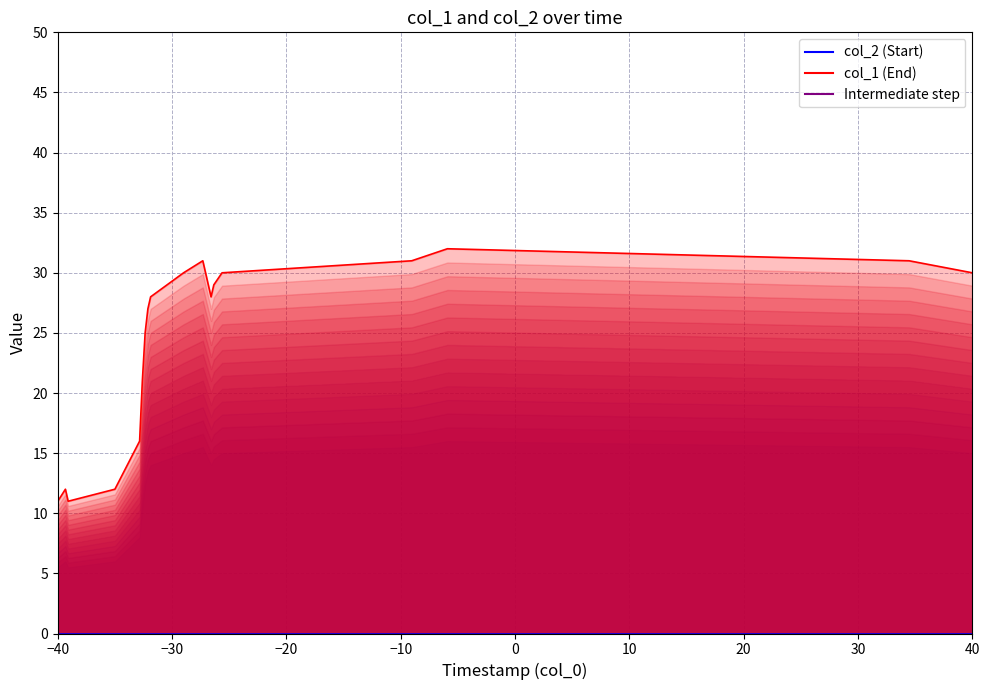

Which series has the widest spread of values?

col_1 (End)